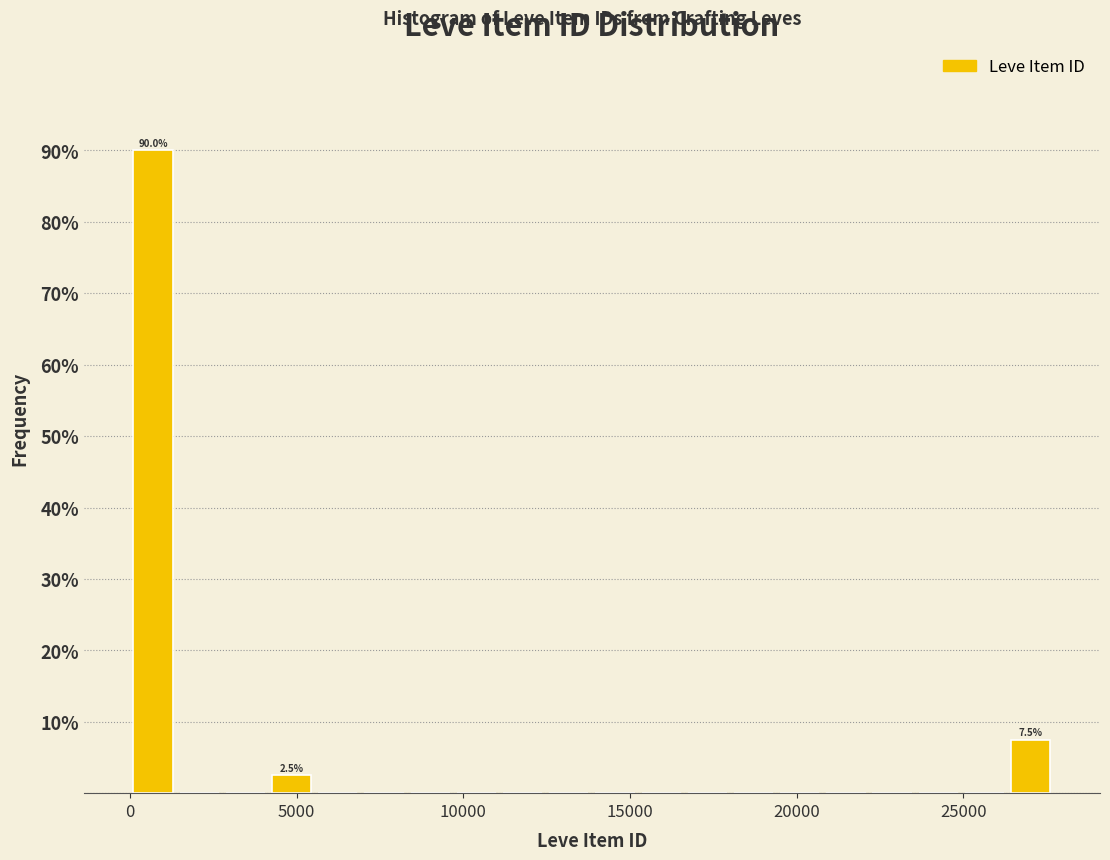

Around what value on the x-axis is the tallest bar? Give the approximate position of its centre, as read against the axis.

500